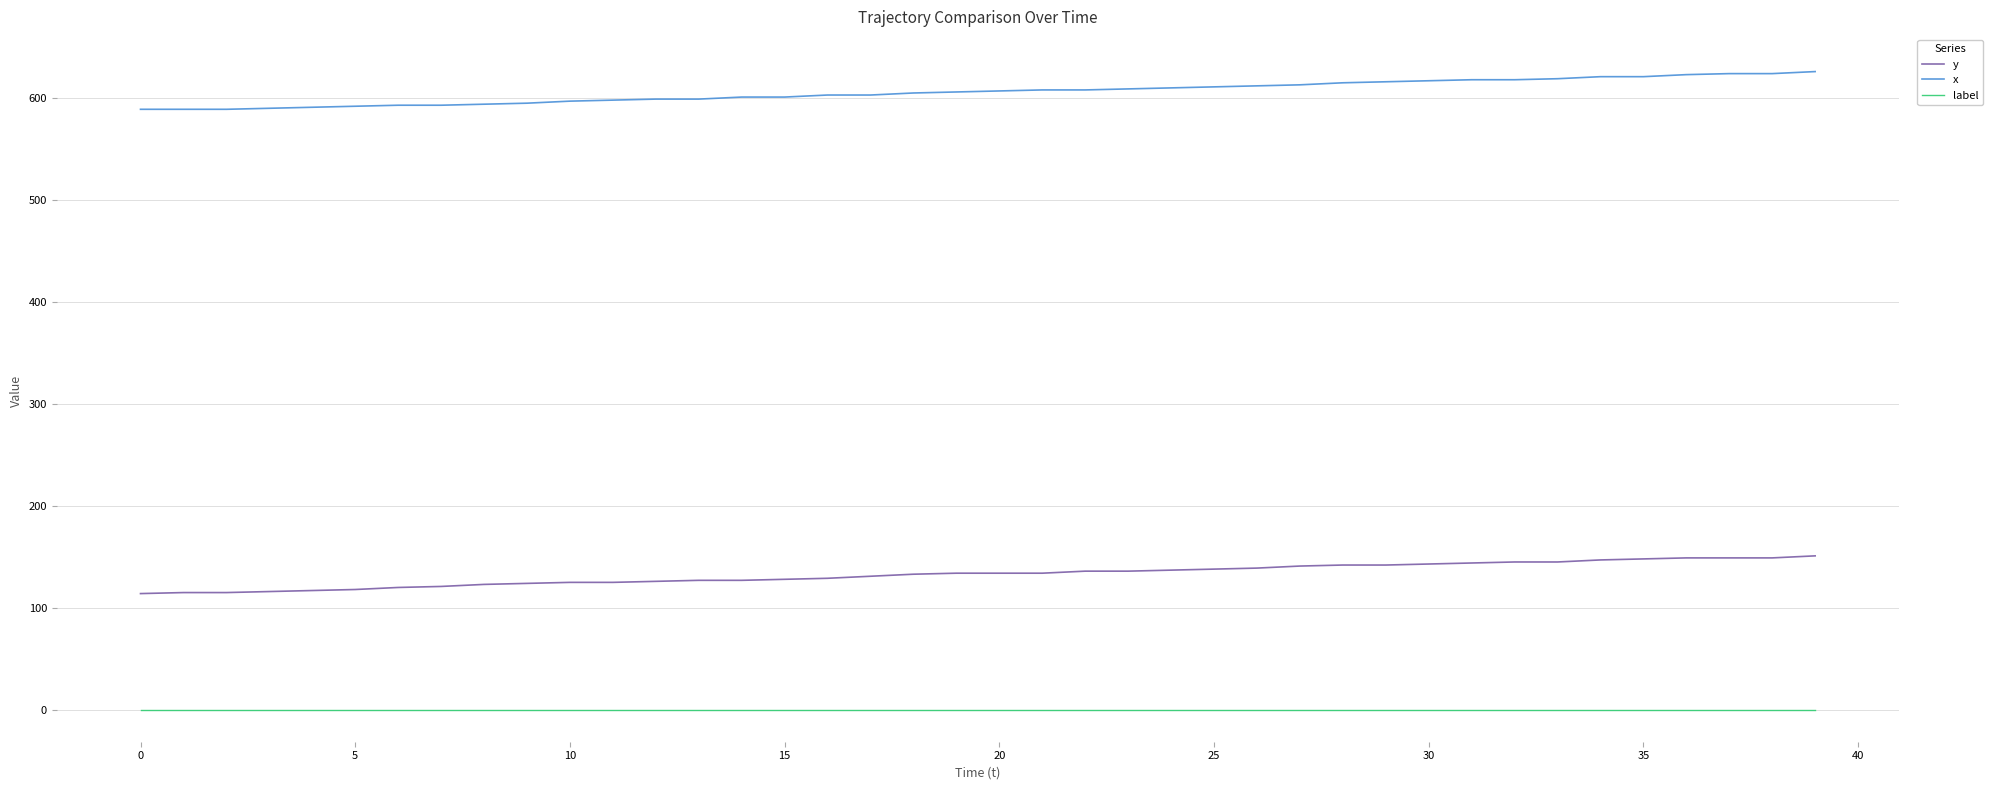

Rank the series by their average value, from highest to lowest.

x, y, label